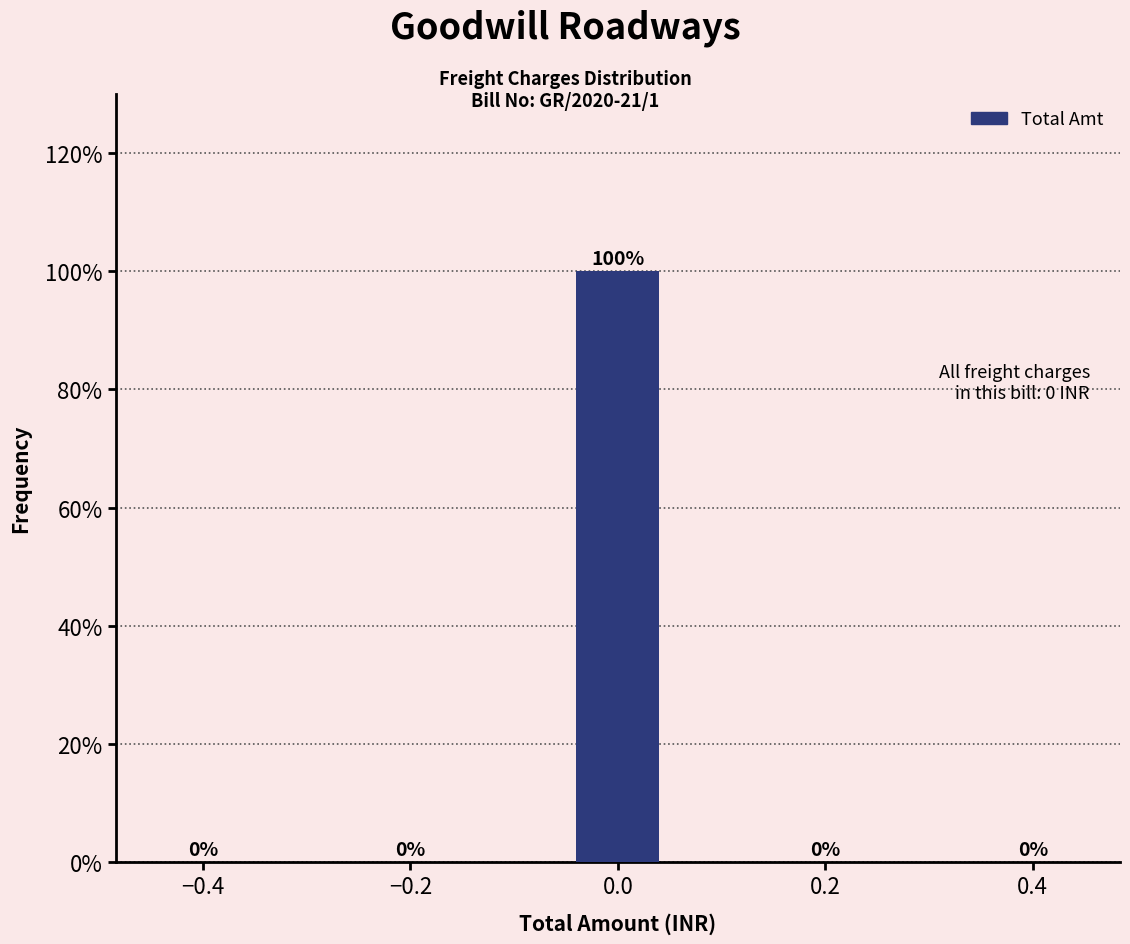

Reading left to right, extract all data points from this chart.

−0.4=0	−0.2=0	0.0=100	0.2=0	0.4=0